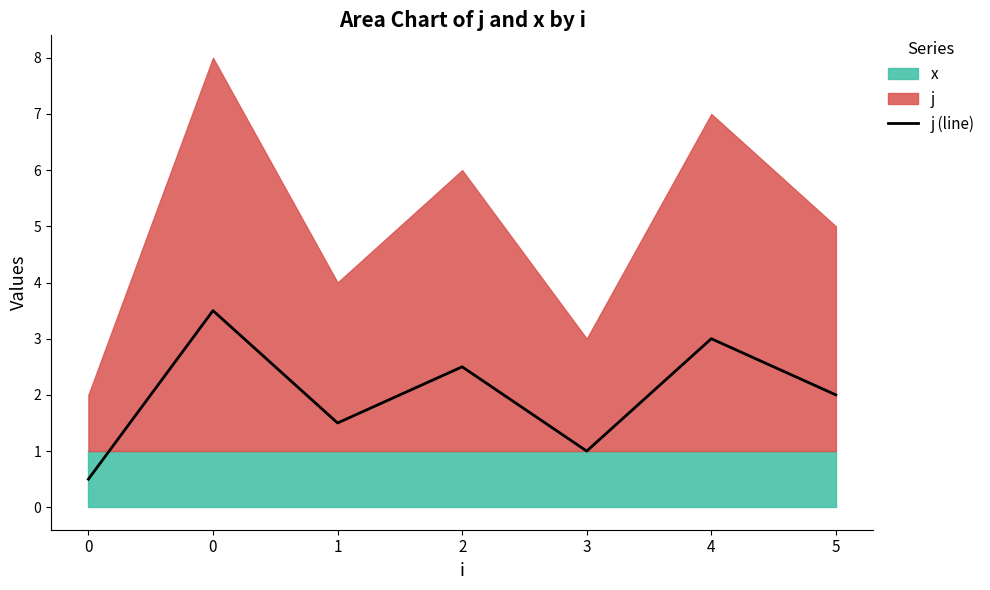

Is it true that the value at 4 is 3.0?

True